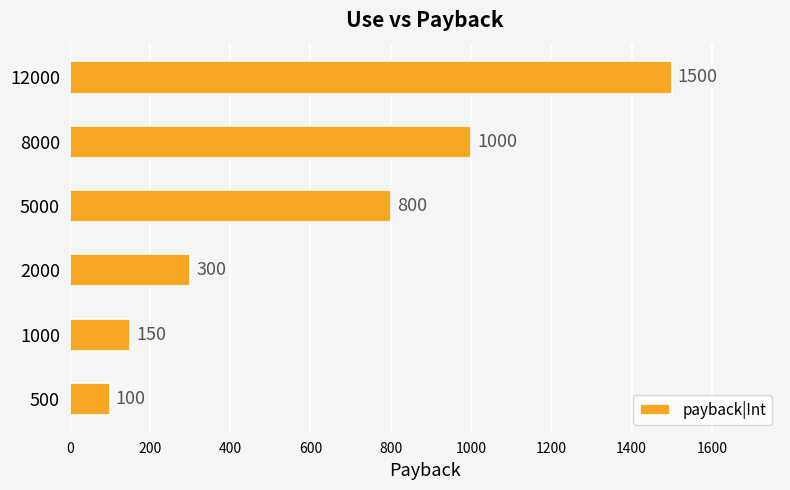

What is the ratio of the value at 5000 to the value at 500?

8.0